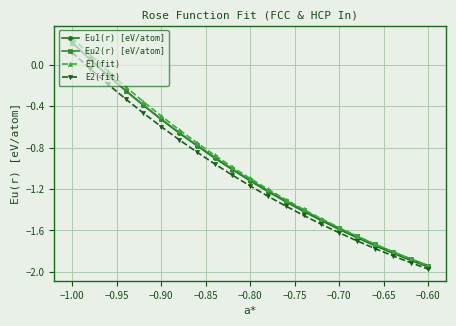

Which series has the largest range (max minus min)?

E1(fit)